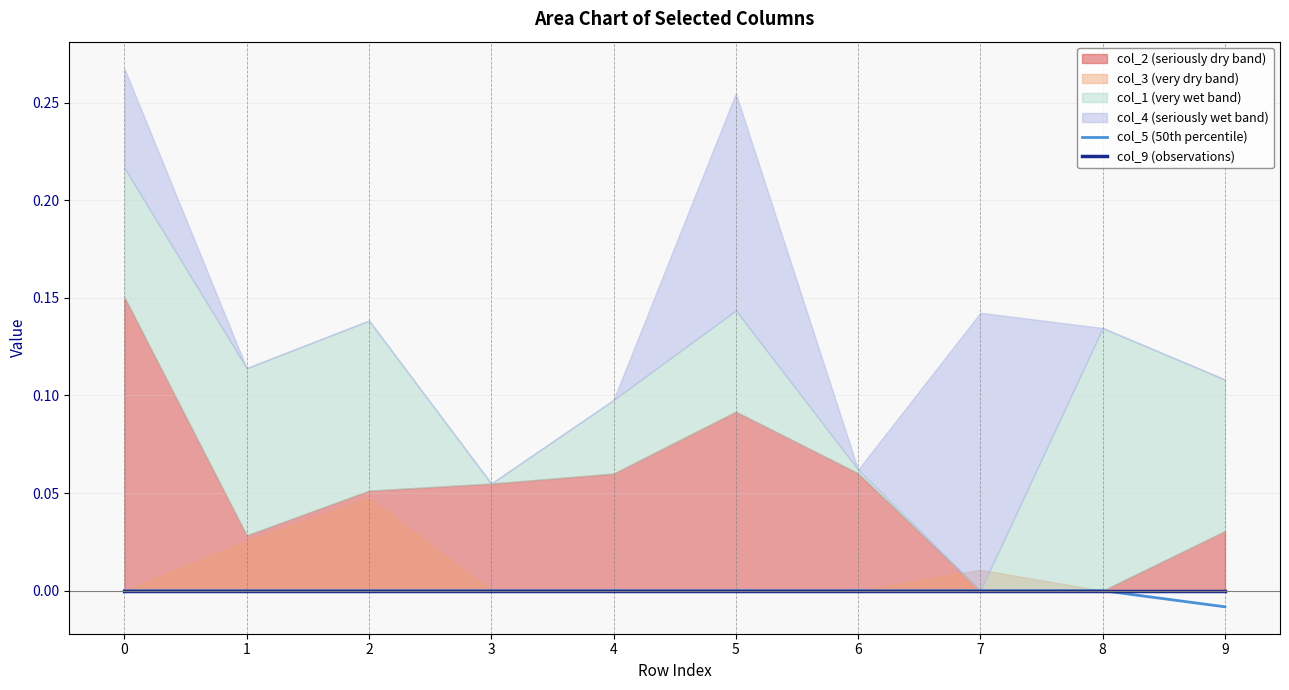

The value of col_5 (50th percentile) at 3 is 0.0. True or false?

True